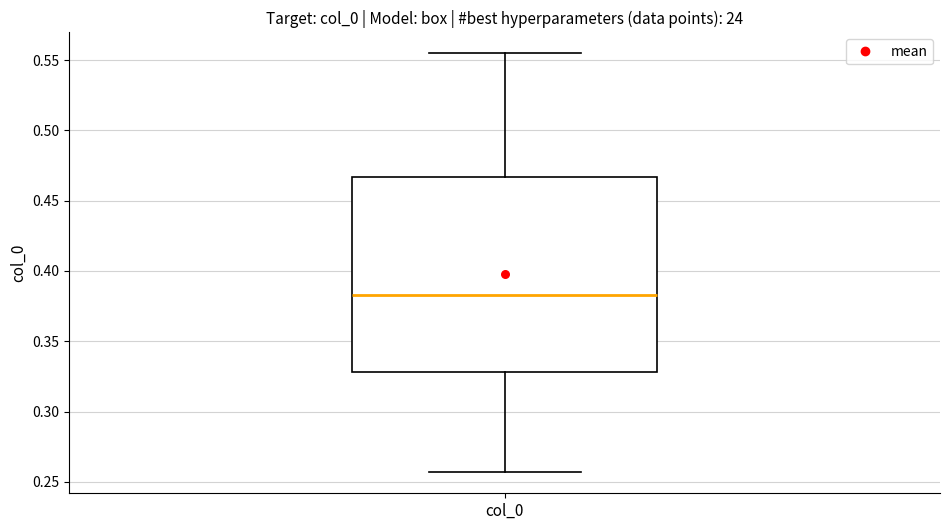

Transcribe this box plot: give where the median line is, the range the box spans, and where the two whiskers end, as read against the y-axis. The values are not printed on the chart, so give them approximately, as read against the axis.

median 0.385, box 0.330 to 0.465, whiskers 0.255 to 0.555